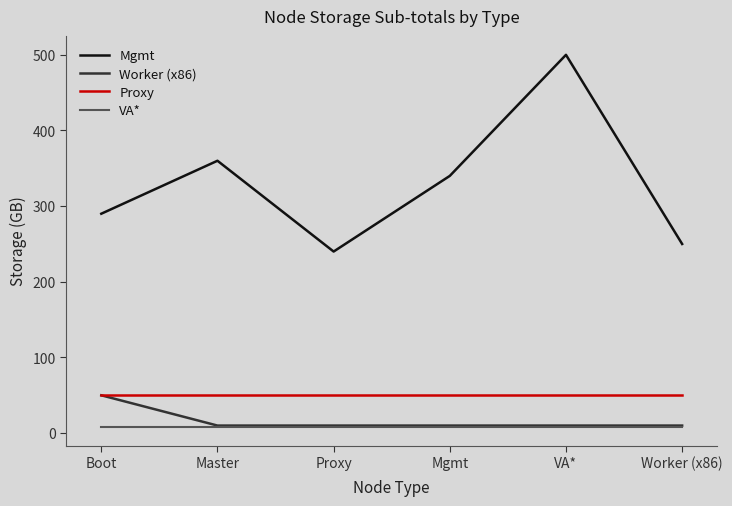

What is the total value across all series at VA*?

568